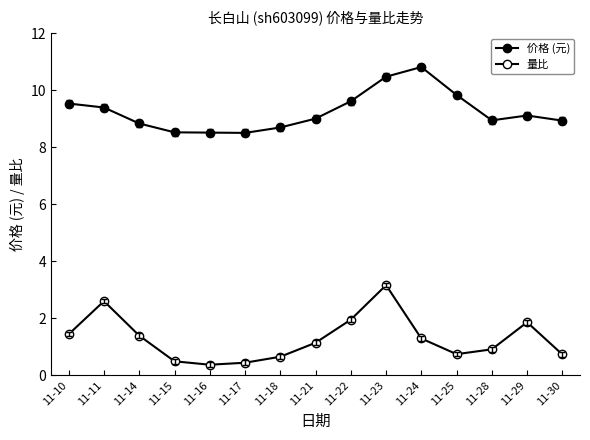

Which category has the lowest value in the 价格 (元) series?

11-17